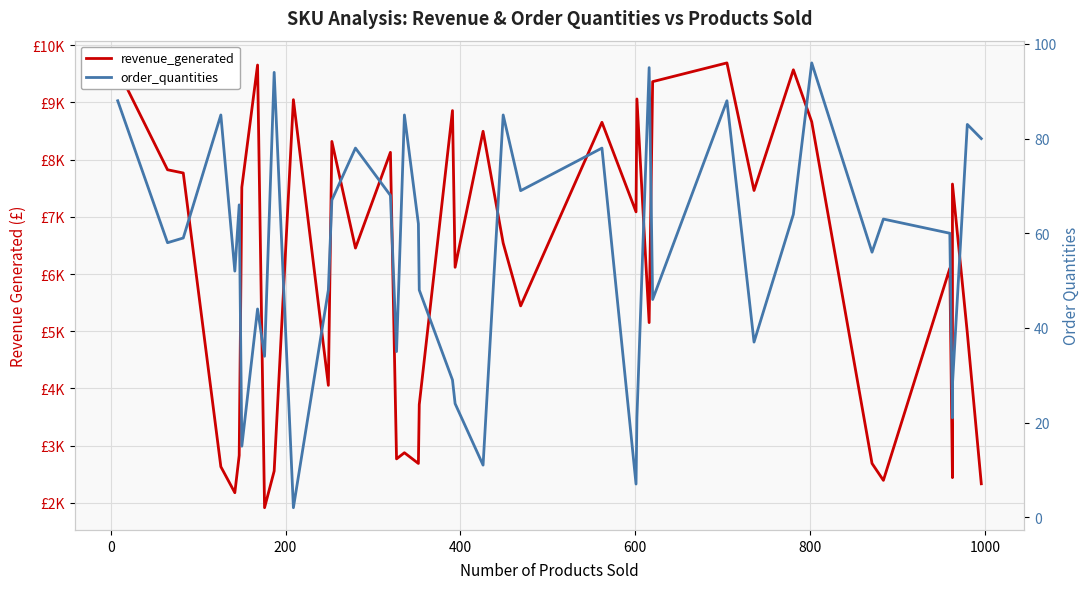

What is the sum of all order_quantities values?

2229.0